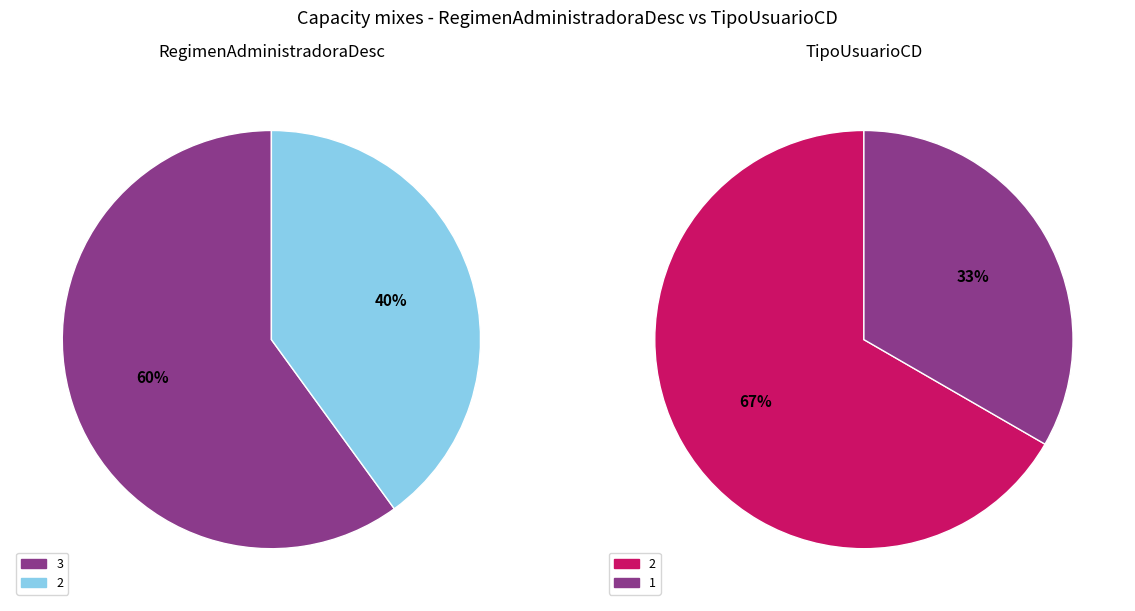

Which category accounts for the majority?

2